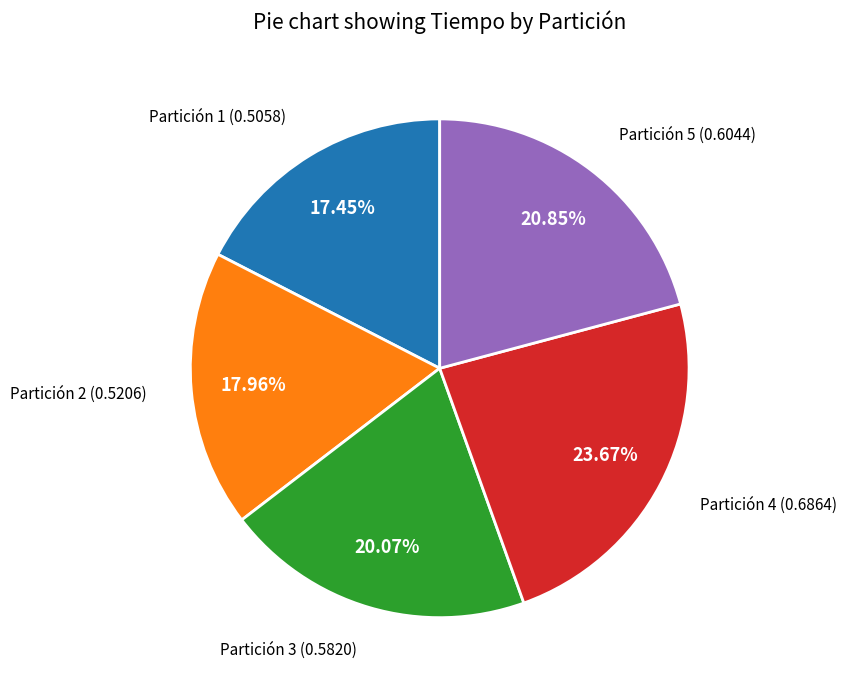

Which slice is the smallest?

Partición 1